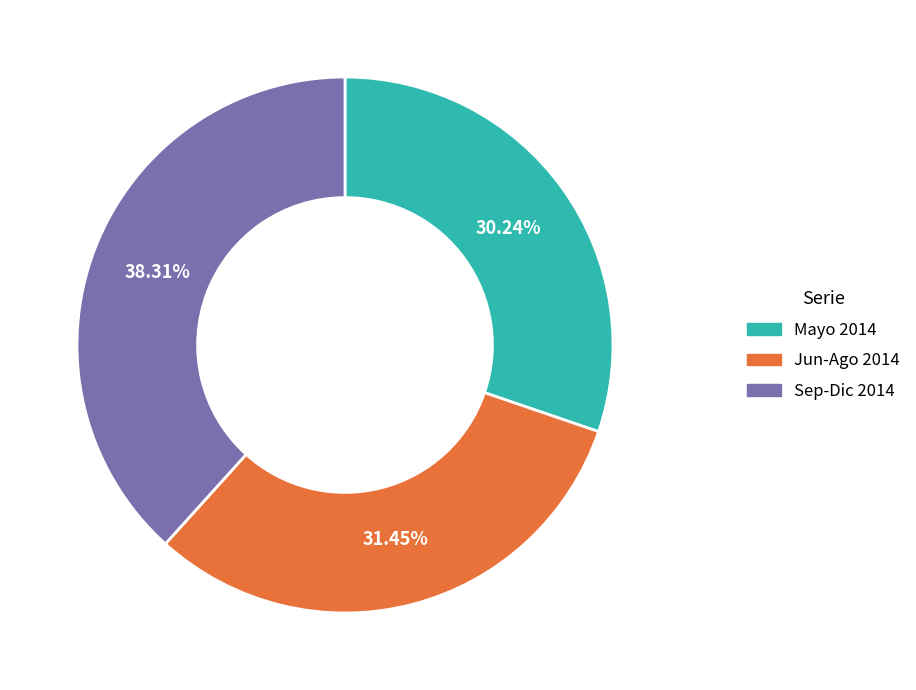

Does any single category account for the majority?

No